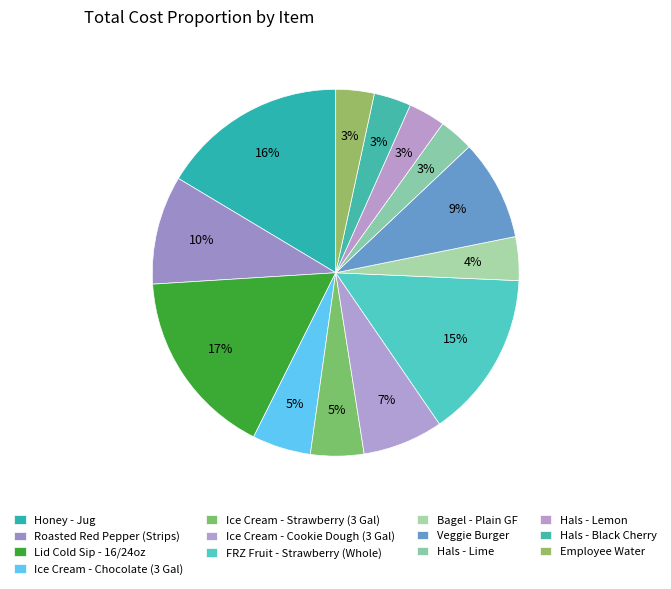

Combined, what portion of the pie is Employee Water and Ice Cream - Strawberry (3 Gal)?

8.1%